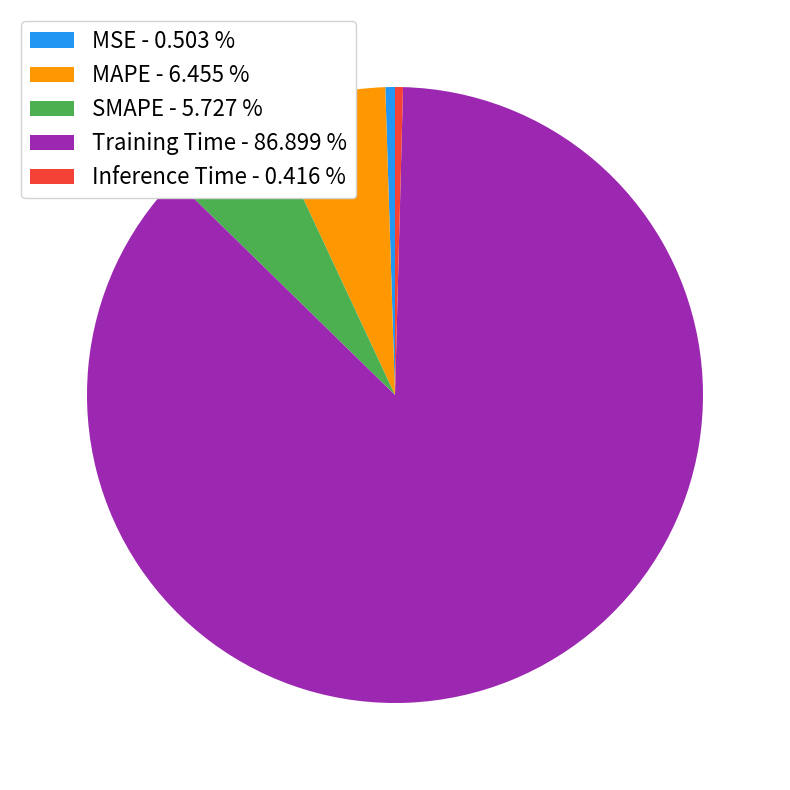

Does any single category account for the majority?

Yes